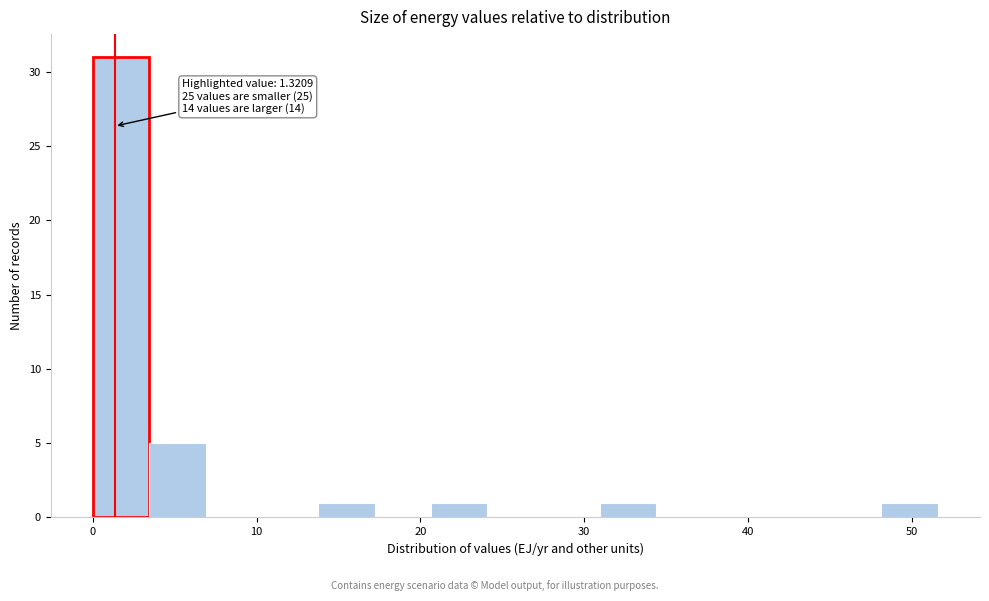

Around what value on the x-axis is the tallest bar? Give the approximate position of its centre, as read against the axis.

2